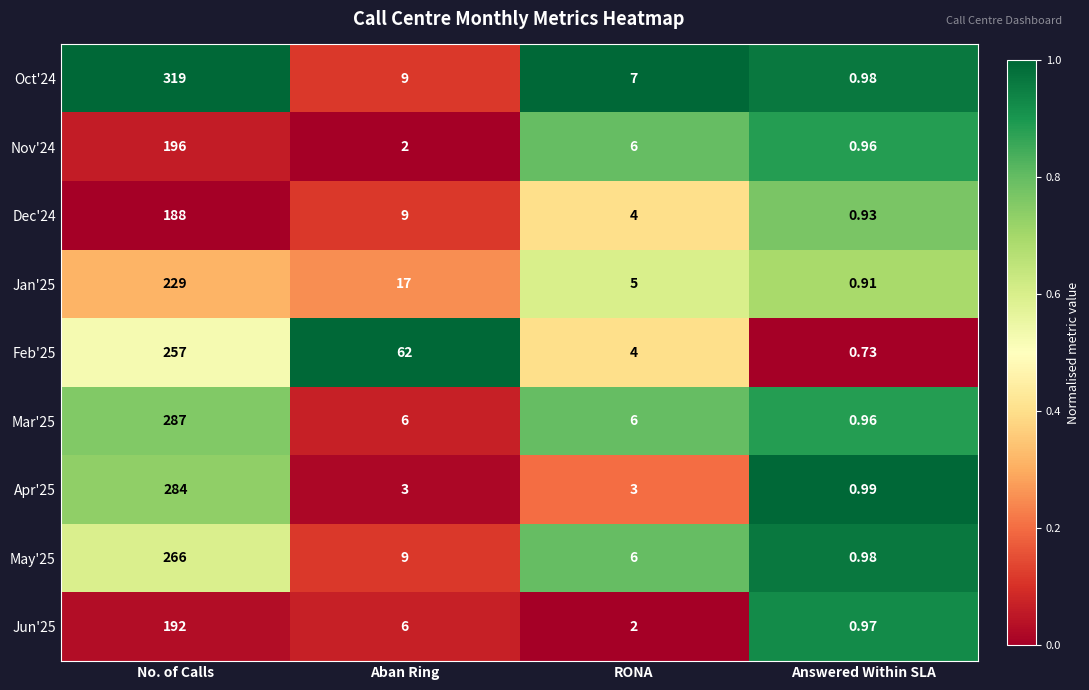

What is the spread (max minus min) of values at RONA?

5.0